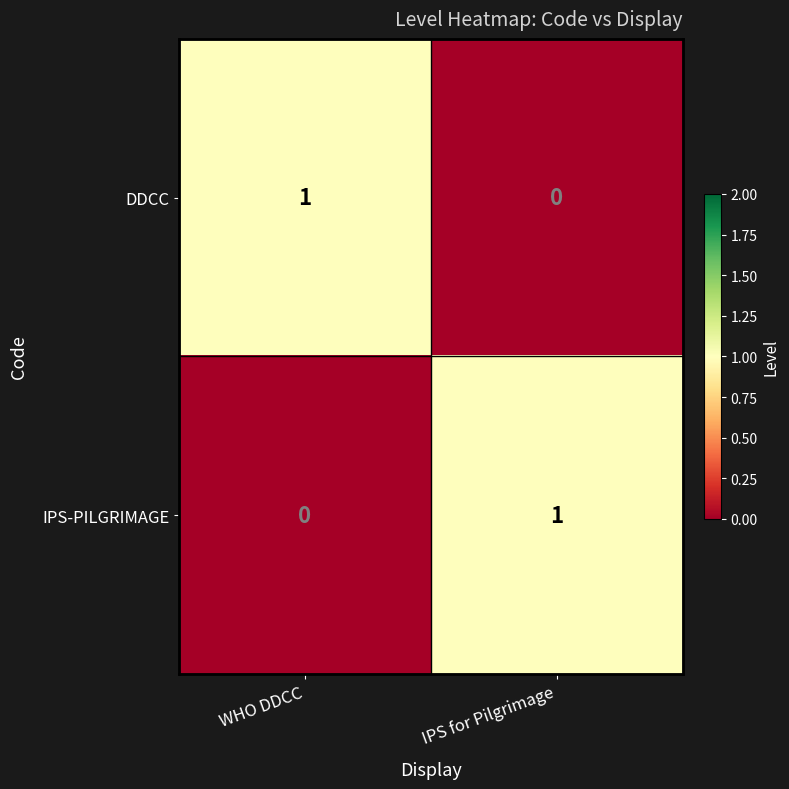

List the labels in order of DDCC value, largest first.

WHO DDCC, IPS for Pilgrimage